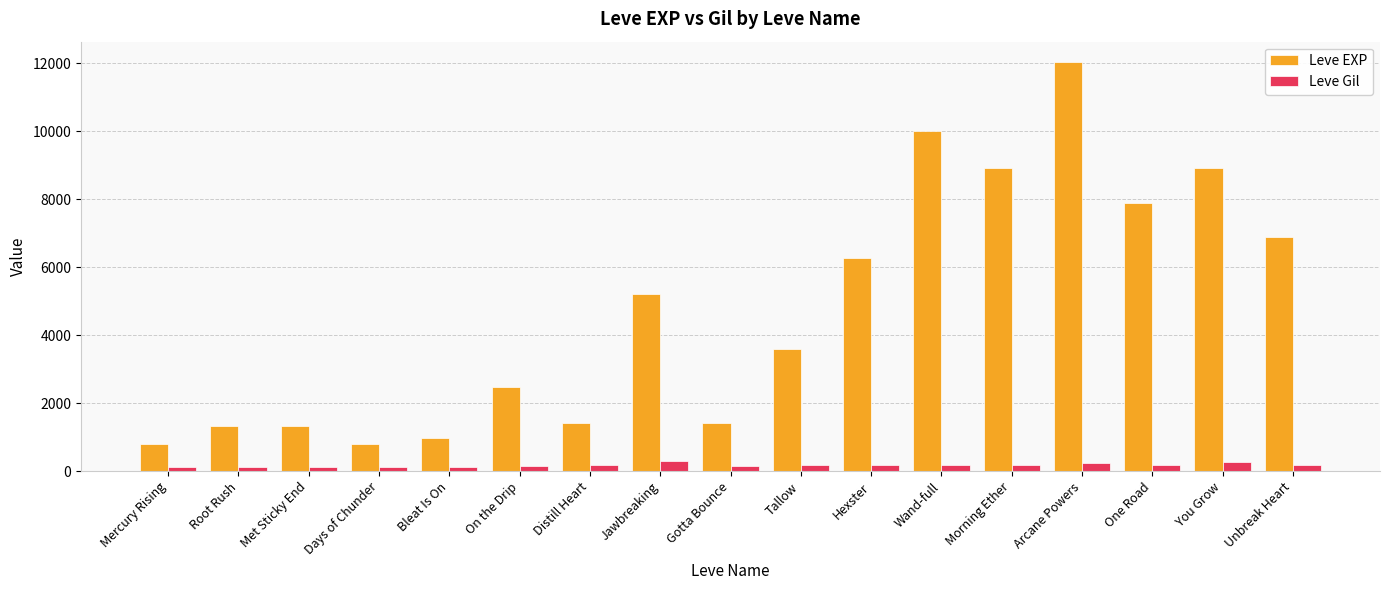

The Leve Gil series shows 170 at Tallow. True or false?

True